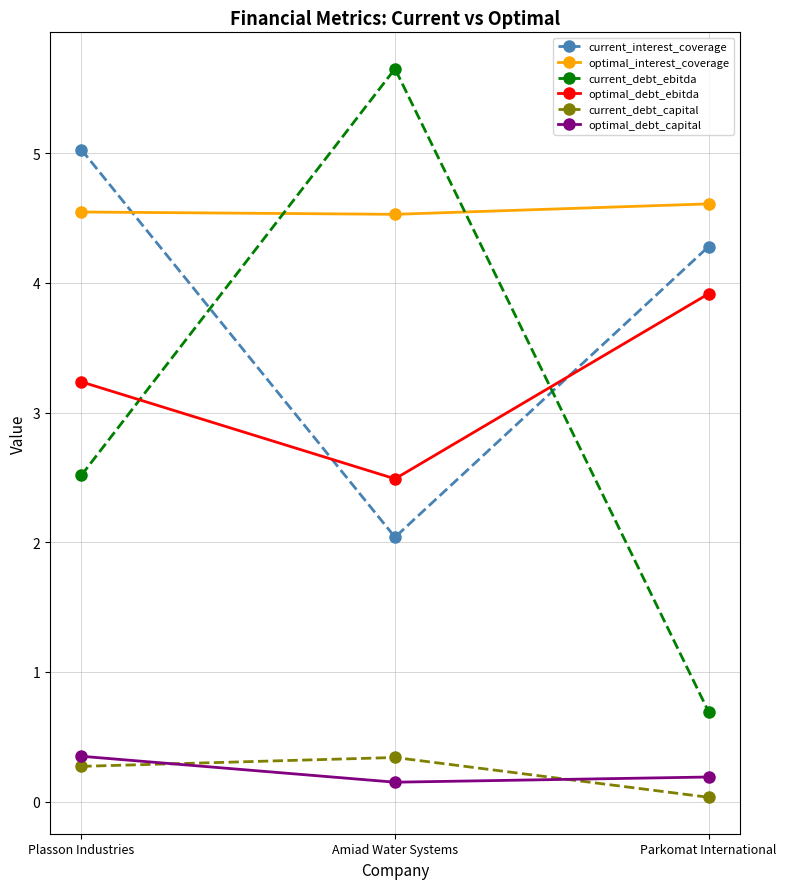

At which category is the sum across all series the highest?

Plasson Industries